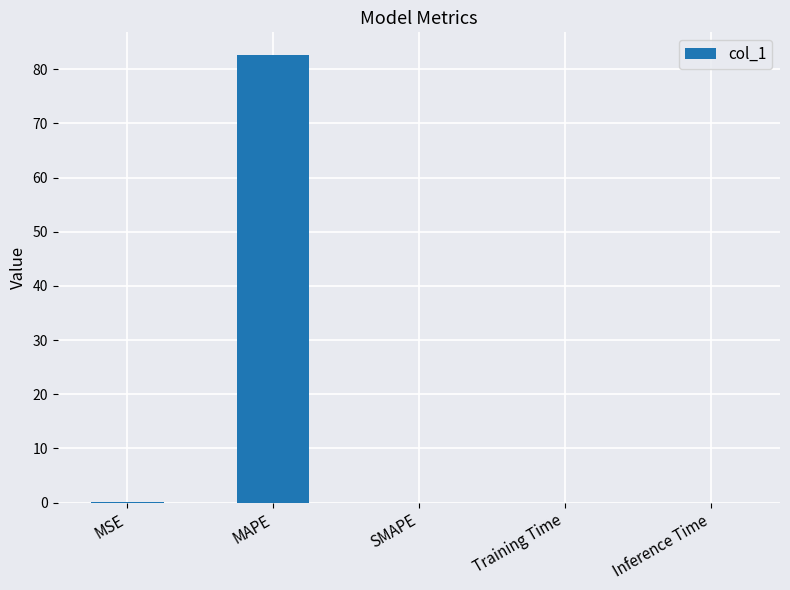

True or false: the data shows 82.7 at MAPE.

True